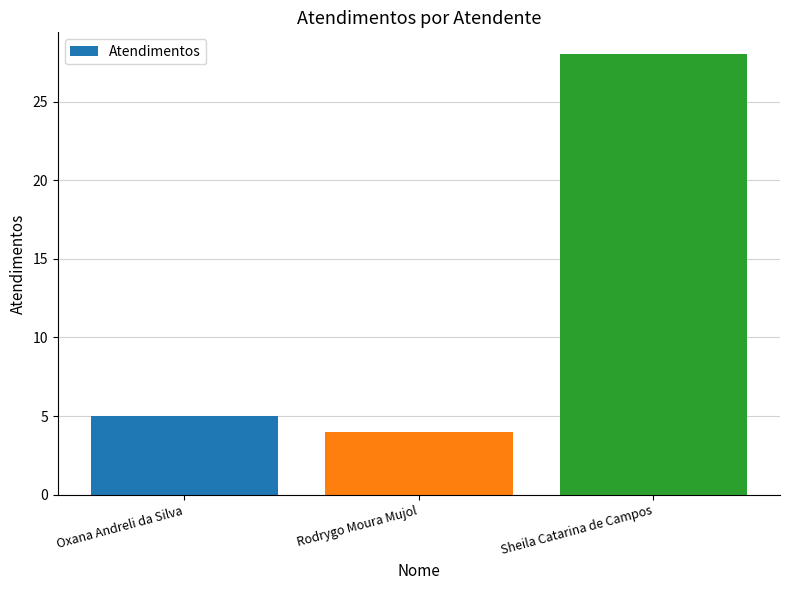

How many data points are less than 5?

1